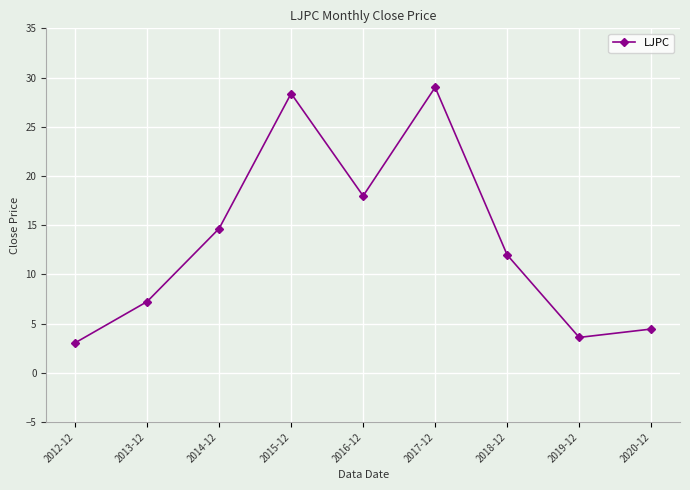

What is the sum of the values at 2018-12 and 2013-12?

19.2